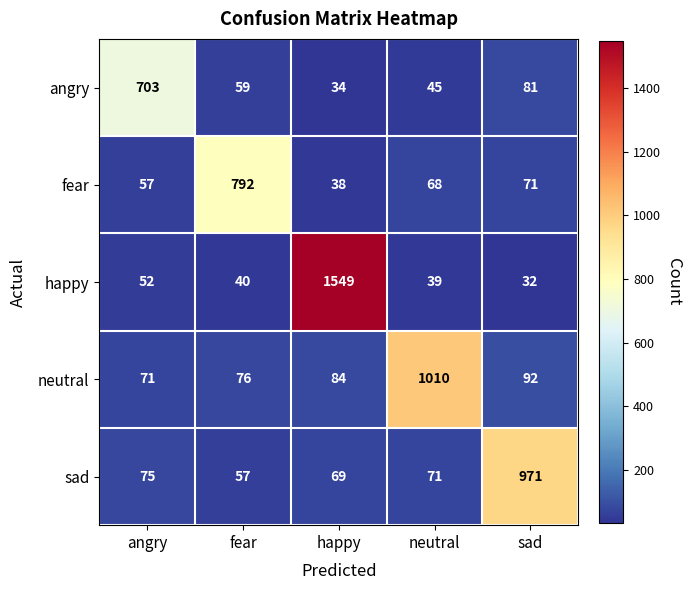

What is the difference between the maximum and minimum values in the neutral series?

939